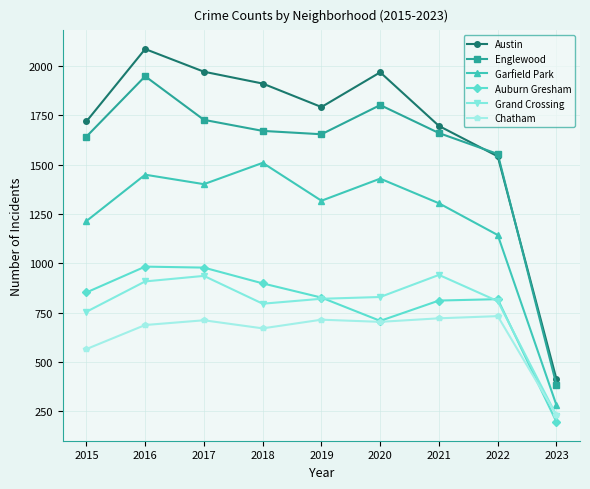

What is the smallest value displayed?

195